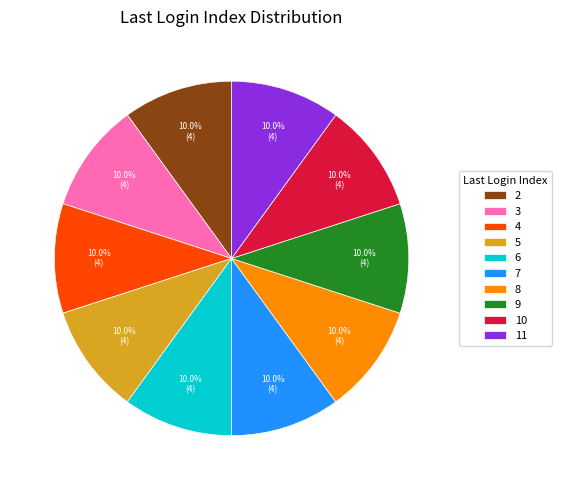

Is there a majority slice in this chart?

No